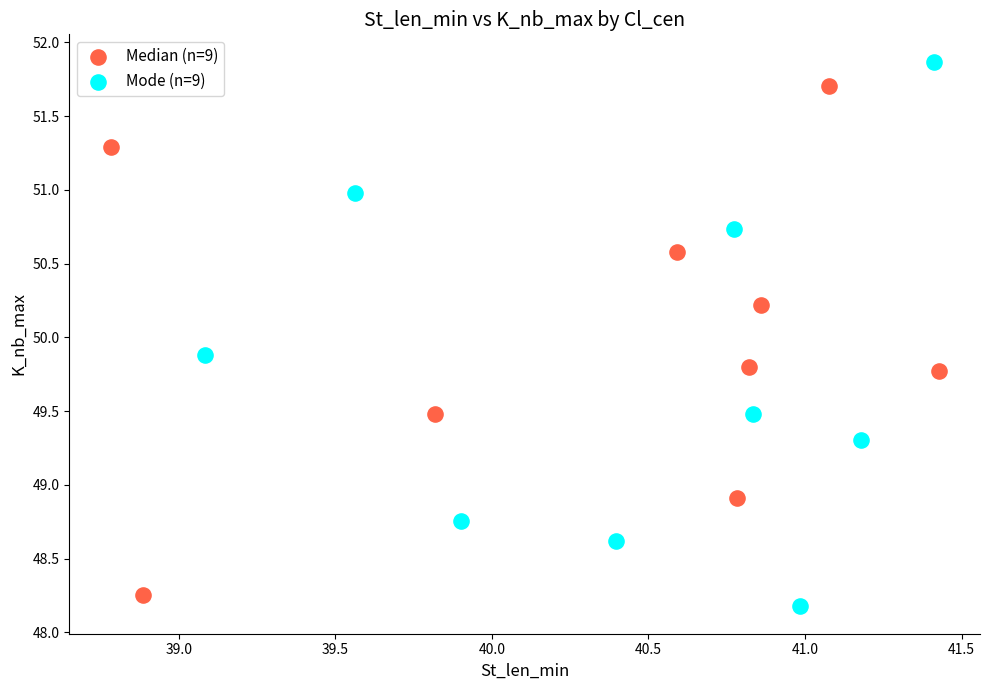

Which series has the largest Y range (max minus min)?

Mode (n=9)